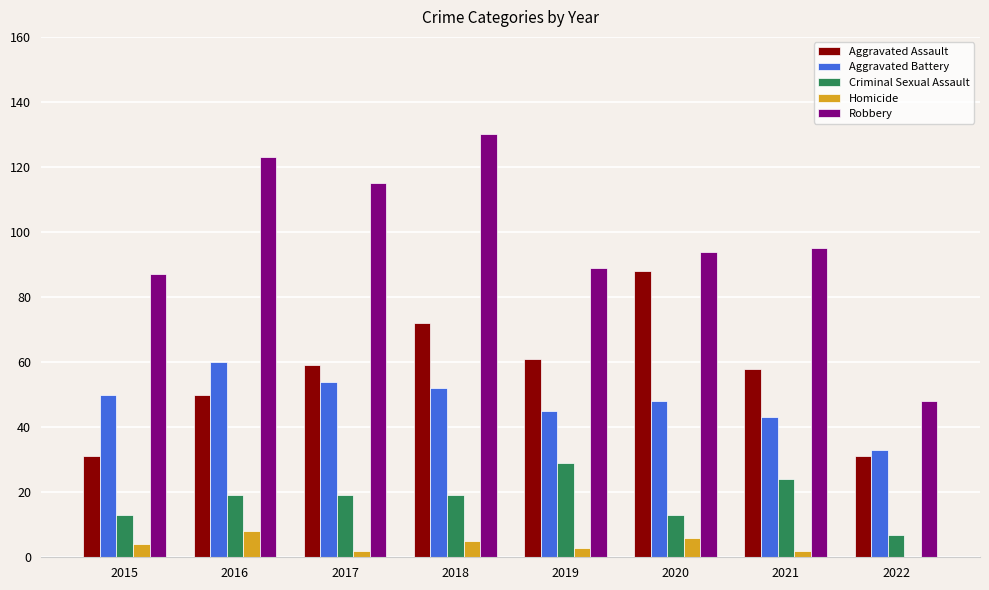

What is the sum of all Homicide values?

30